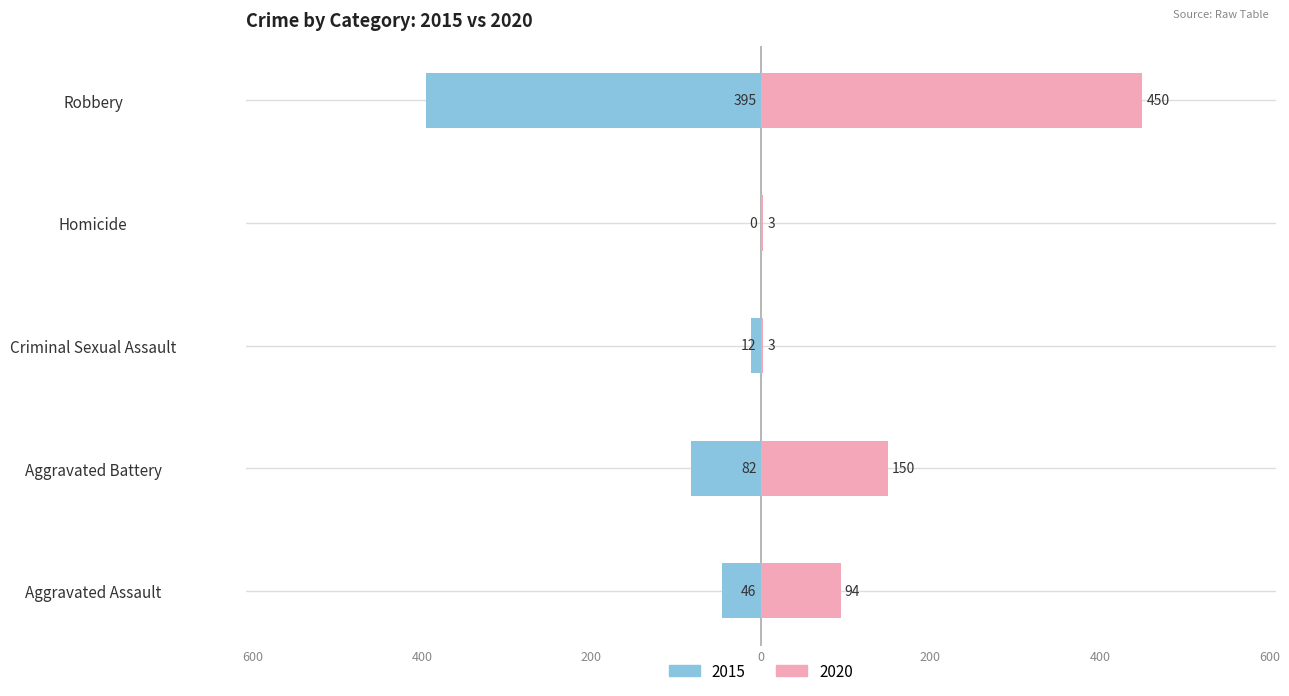

What is the label of the 1st bar from the left?

Aggravated Assault